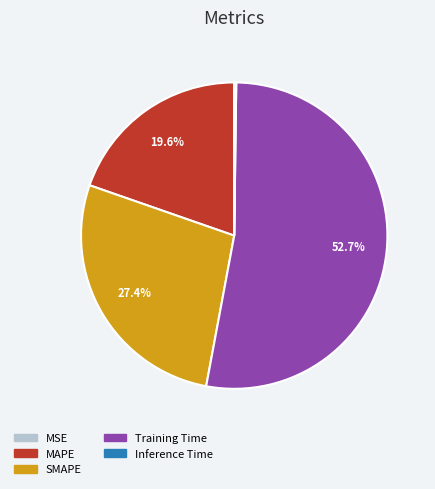

To the nearest percent, what is the difference between the largest and smallest slice percentages?

53%